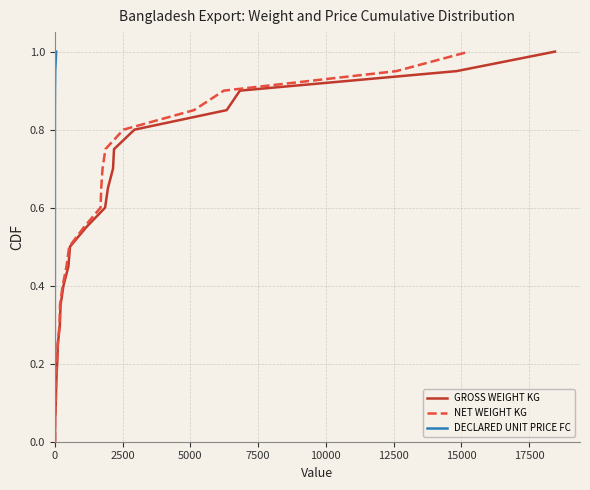

What are all the series names shown in the legend?

GROSS WEIGHT KG, NET WEIGHT KG, DECLARED UNIT PRICE FC